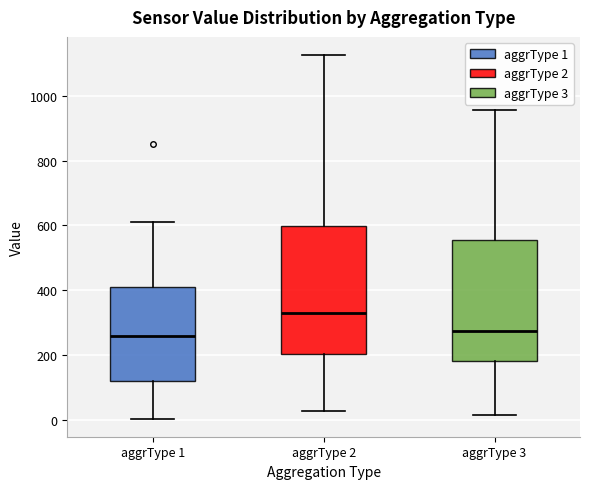

Where is the lower edge of the box for aggrType 1 on the y-axis? The values are not printed on the chart, so give them approximately, as read against the axis.

120